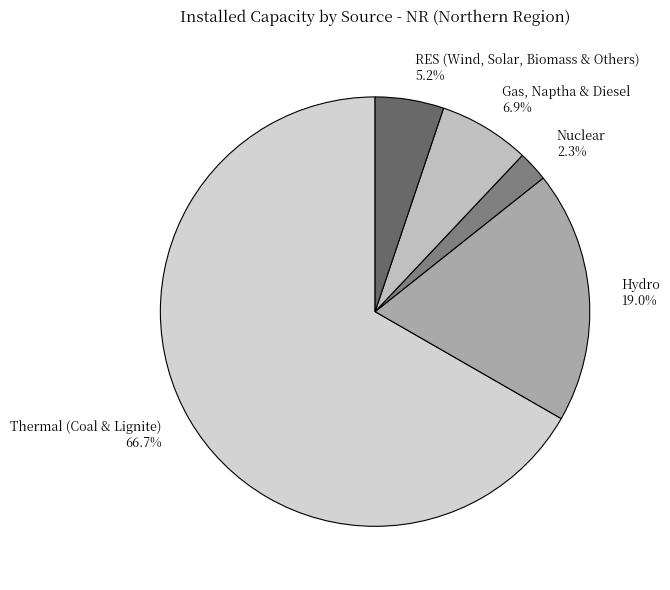

To the nearest percent, what is the combined percentage of Hydro and Gas, Naptha & Diesel?

26%